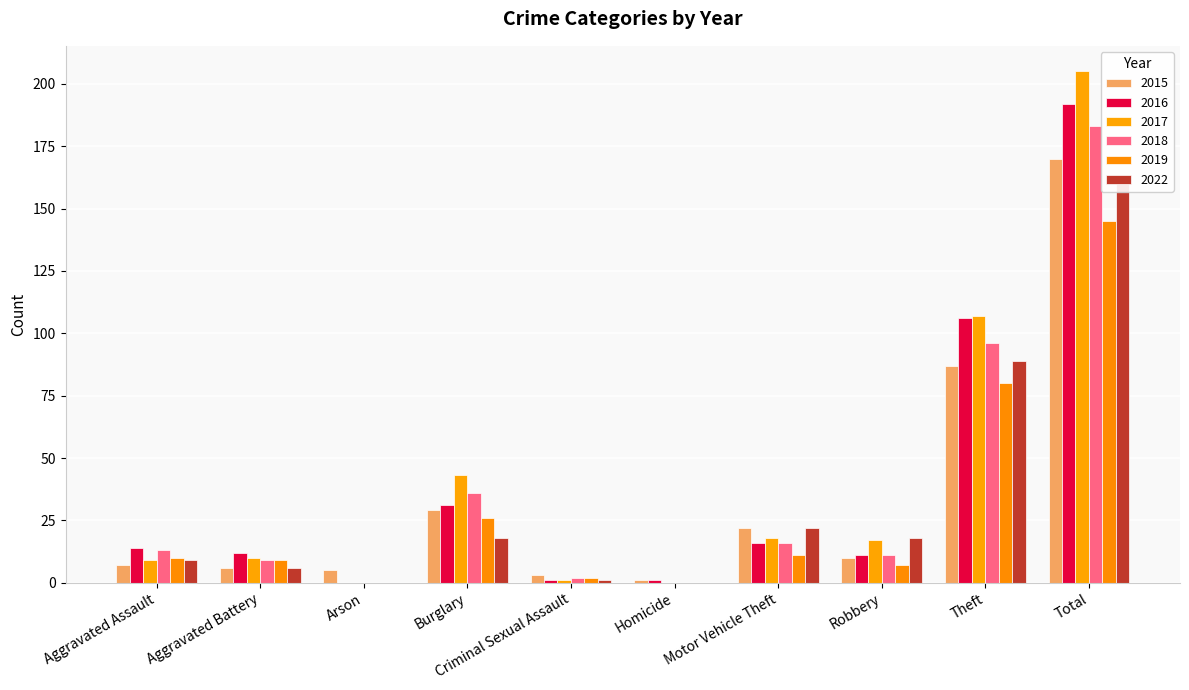

How many bars are there in each group?

6